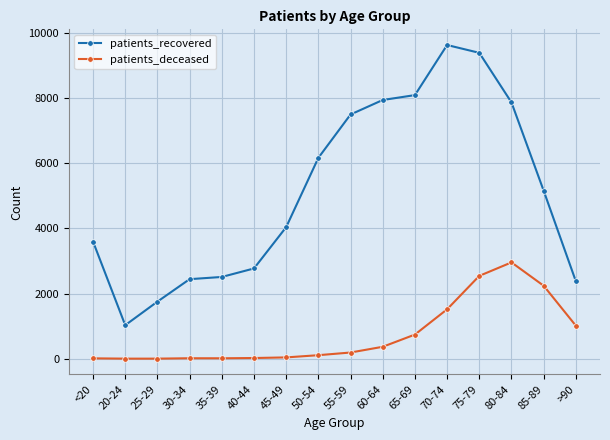

True or false: patients_deceased and patients_recovered cross at least once.

False